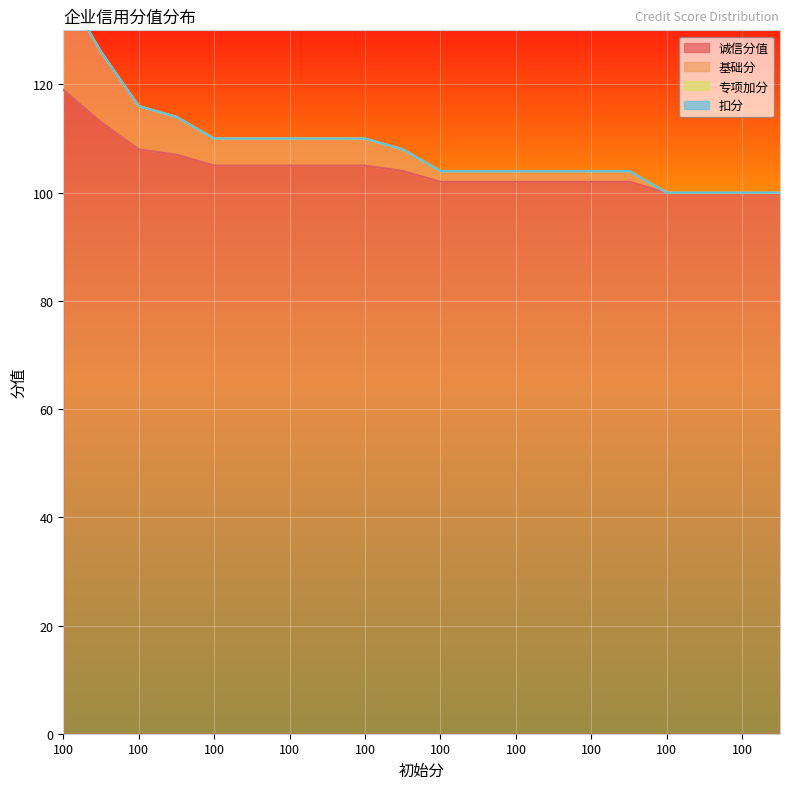

Rank the series by their maximum value, from lowest to highest.

诚信分值, 基础分